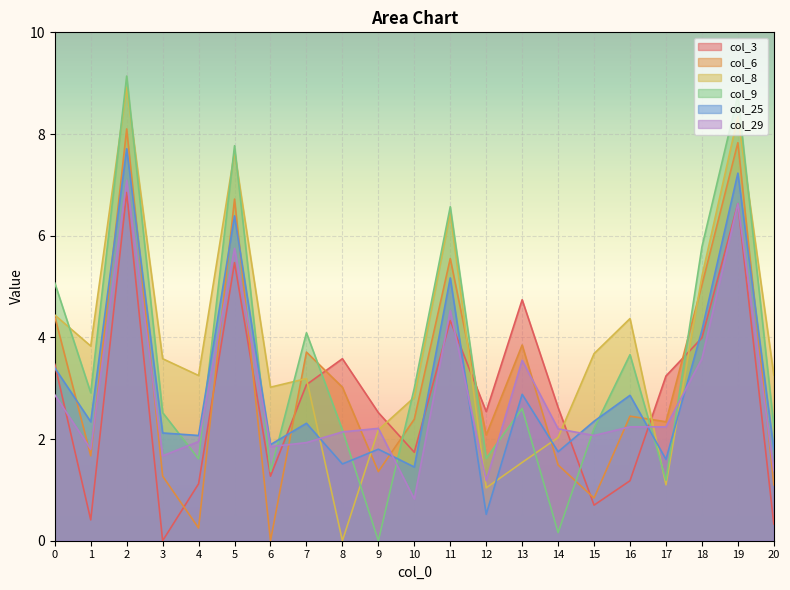

What is the spread (max minus min) of values at 6?

3.0